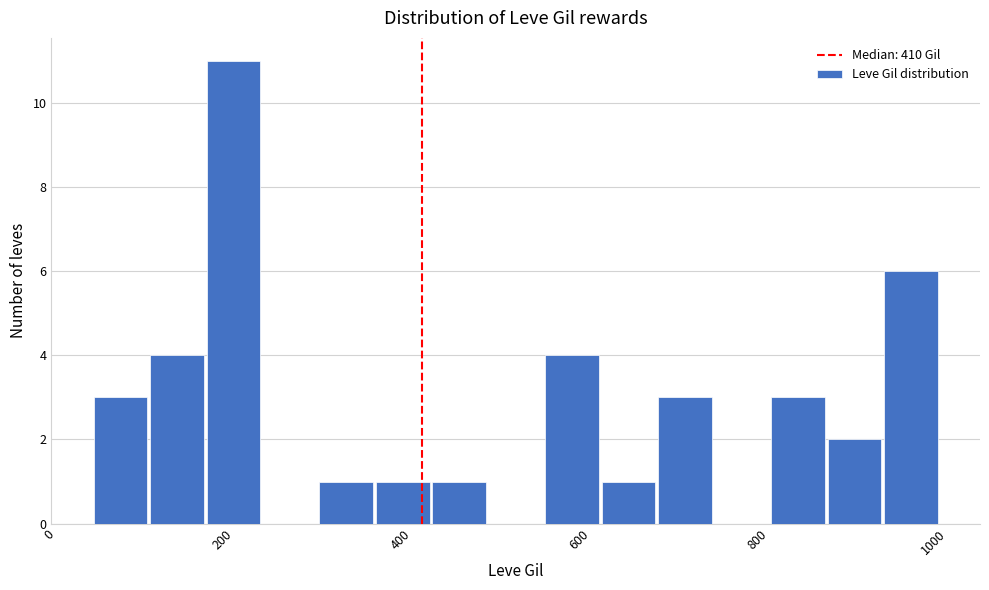

Around what value on the x-axis is the tallest bar? Give the approximate position of its centre, as read against the axis.

200